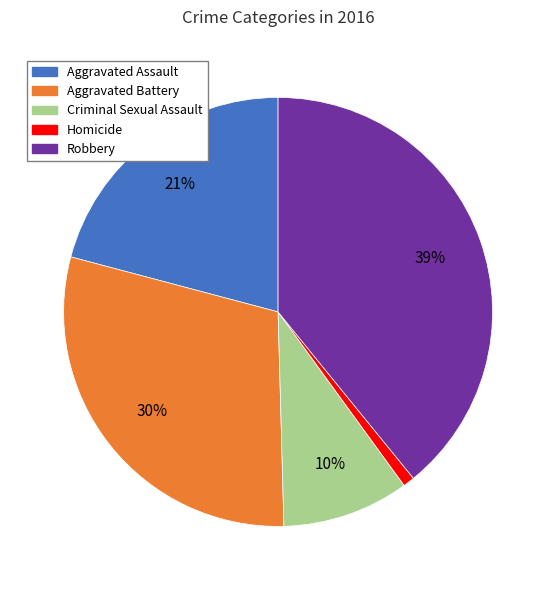

What percentage is the Aggravated Assault slice, to the nearest percent?

21%